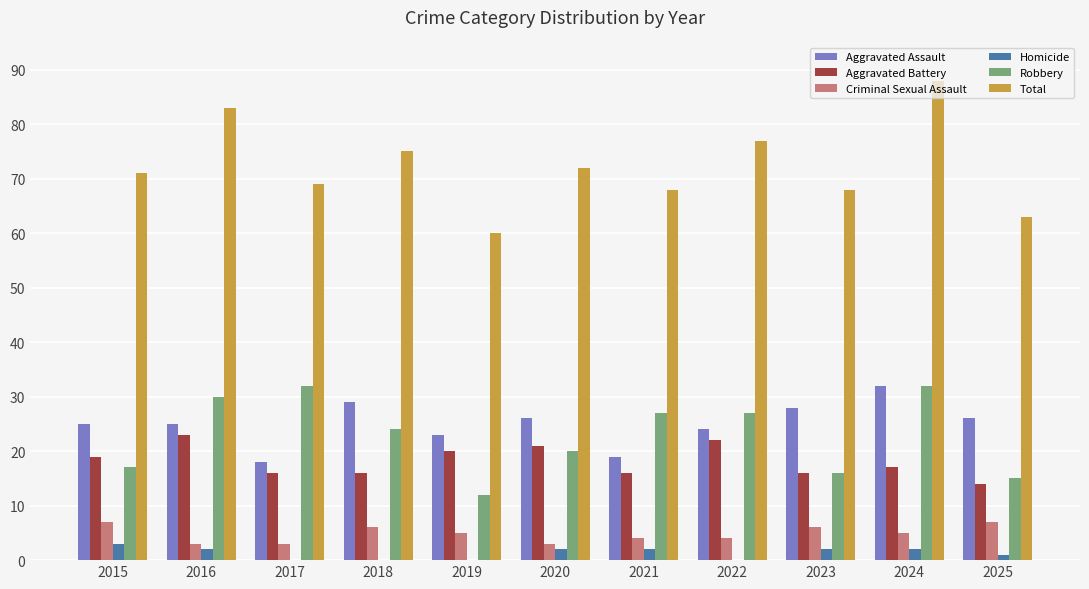

What is the sum of the Robbery values at 2024 and 2019?

44